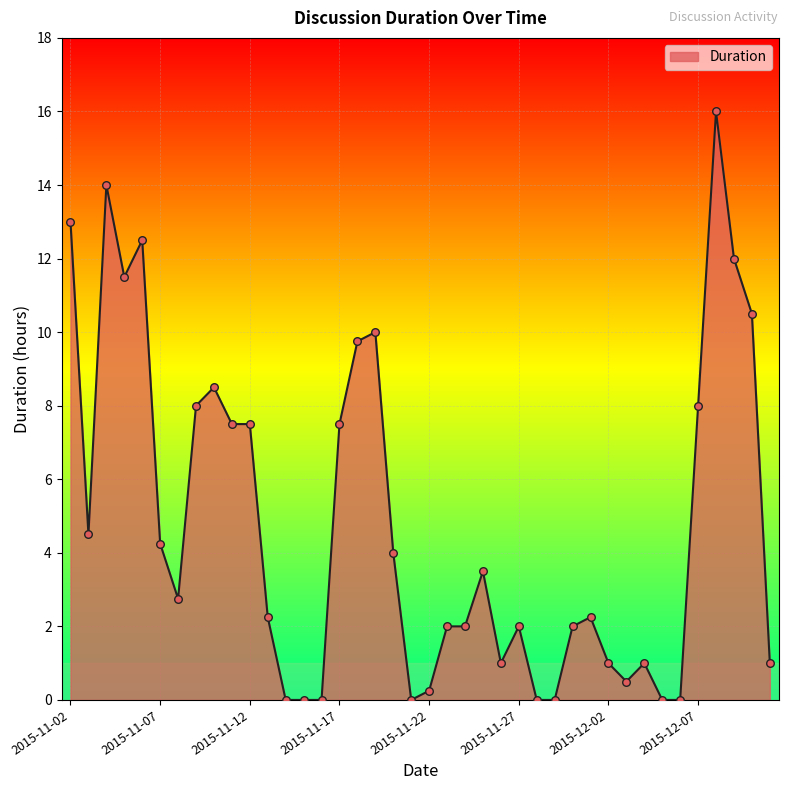

What is the greatest value displayed?

16.0